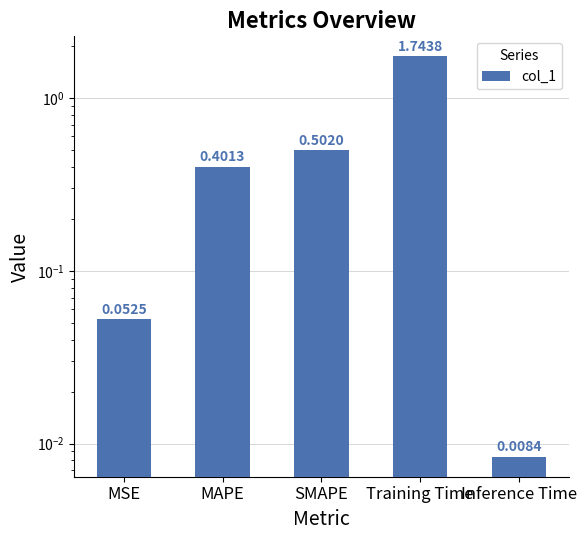

Reading left to right, extract all data points from this chart.

0.1	0.4	0.5	1.7	0.0